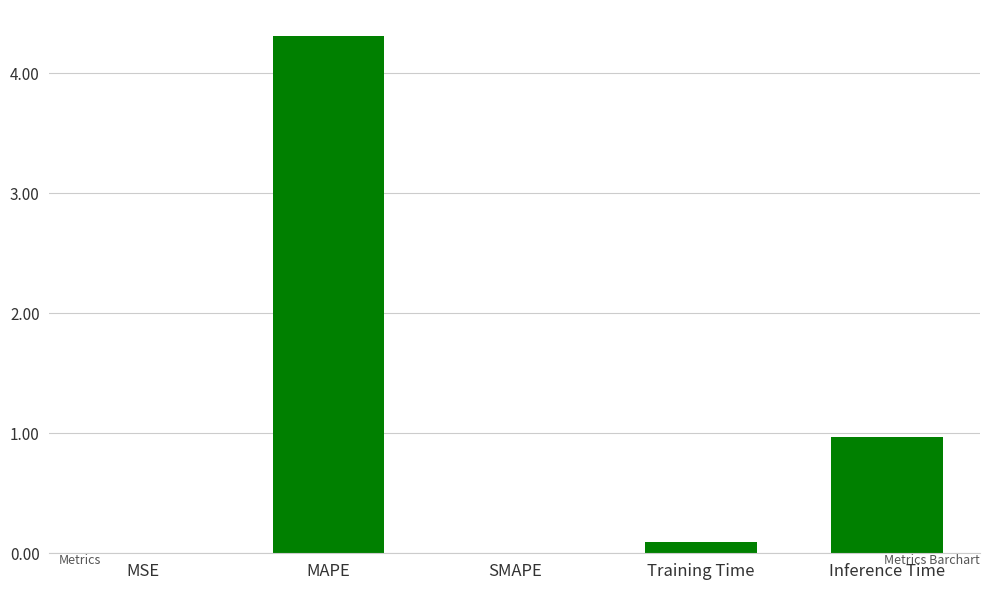

Read the value at Inference Time.

1.0